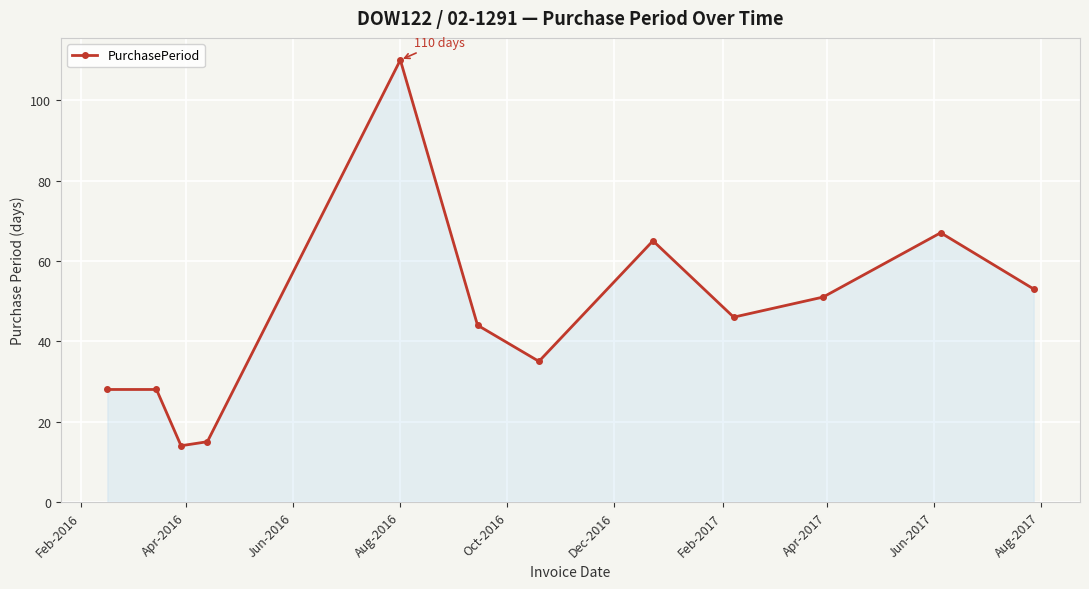

What is the difference between the second highest and minimum values?

53